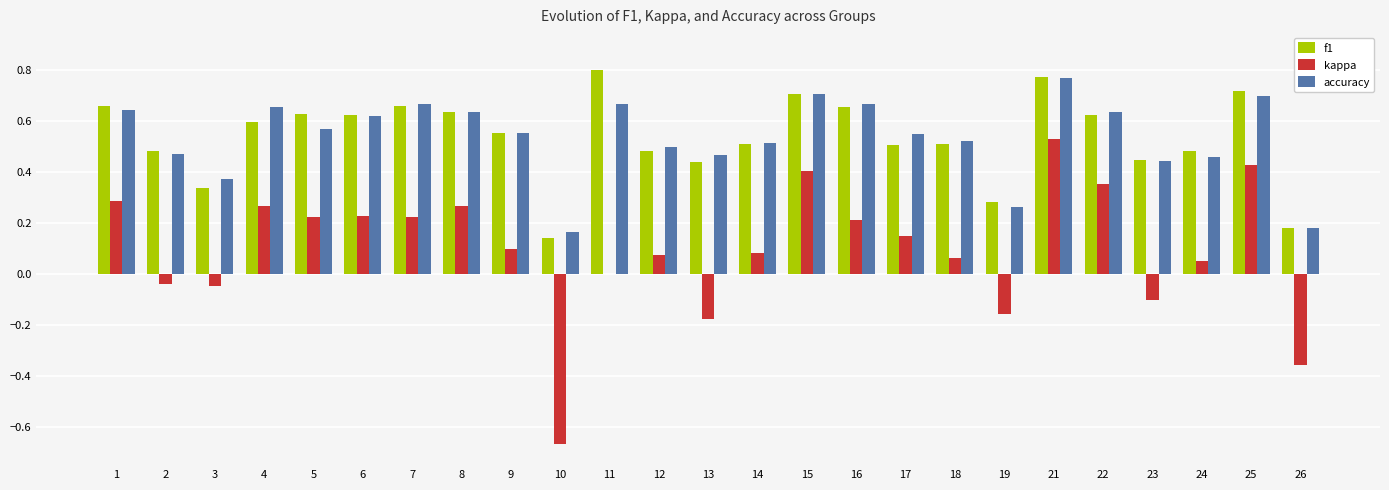

Which category has the highest value in the accuracy series?

21